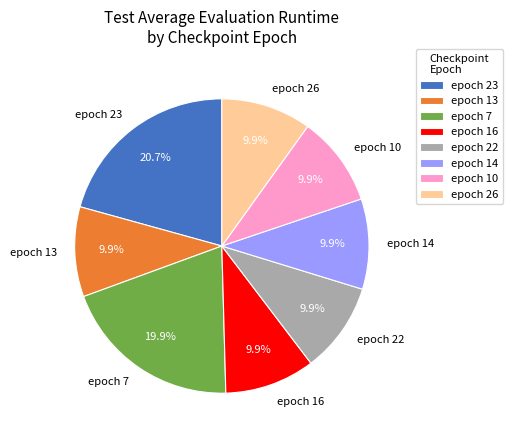

Approximately how many times larger is the value at epoch 13 compared to epoch 14?

1.0